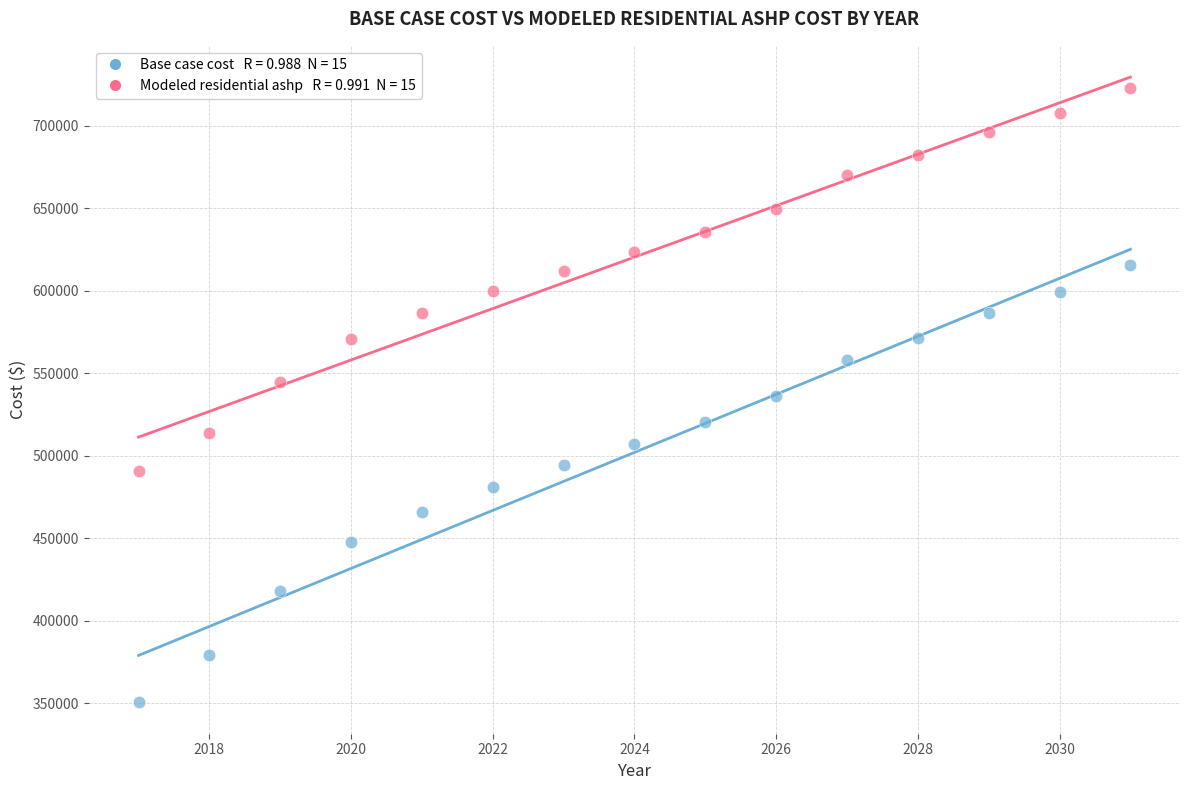

Across all data points, what is the range of Y values (max minus min)?

372327.1